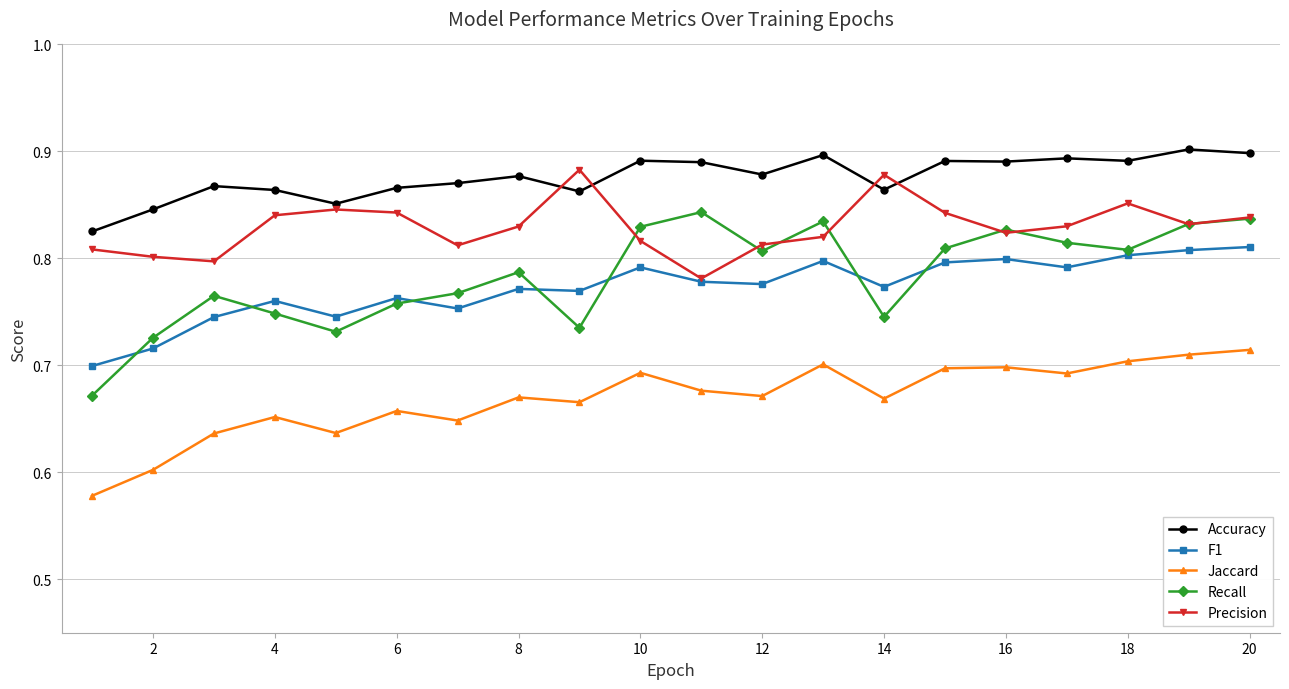

Count the Accuracy values in the range 0 to 1.

20